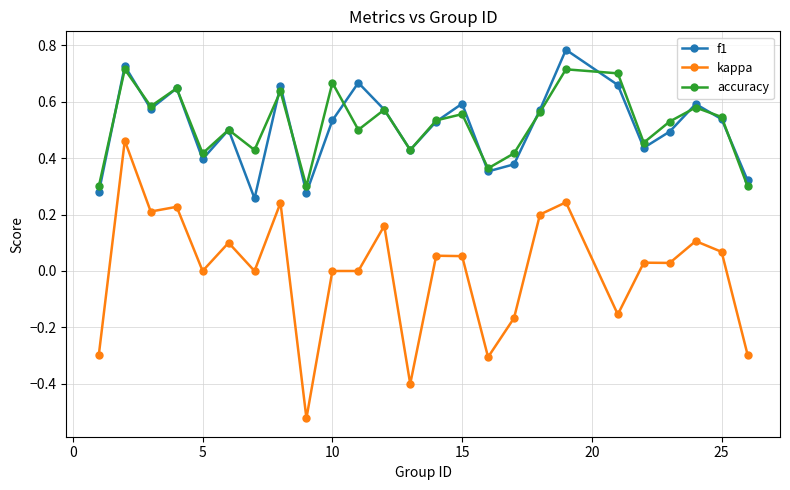

Which series has the widest spread of values?

kappa